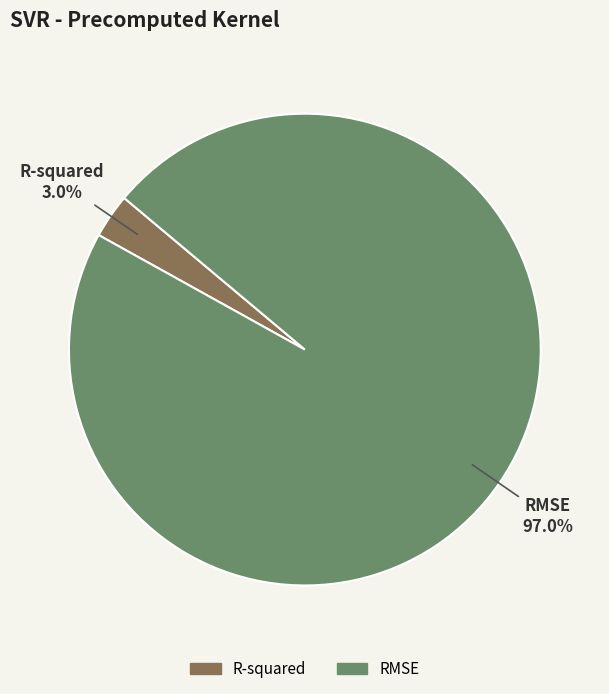

What is the smallest slice in the pie chart?

R-squared